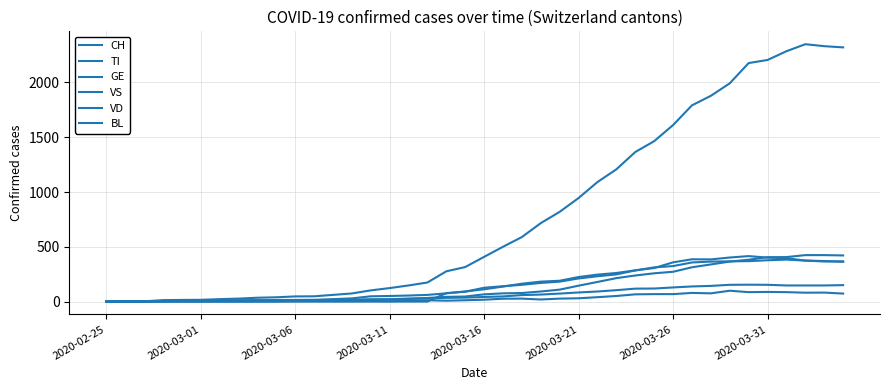

Is this an area chart (filled region under the line)?

No